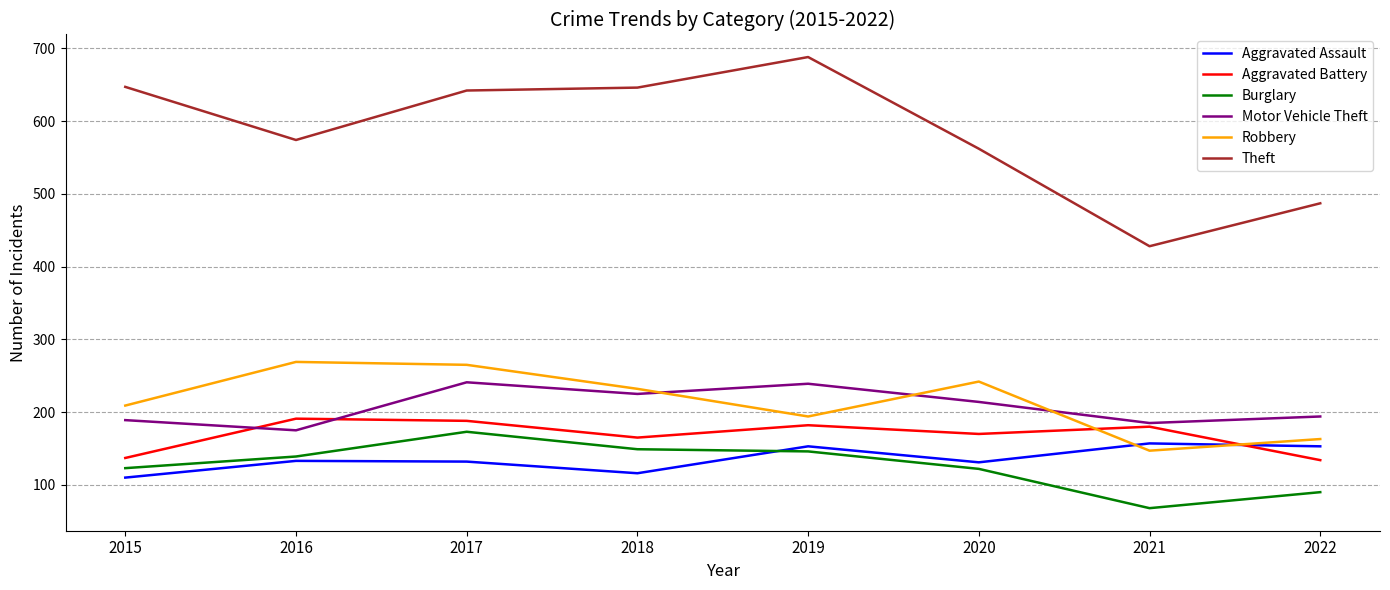

What is the lowest value of the Theft series?

428